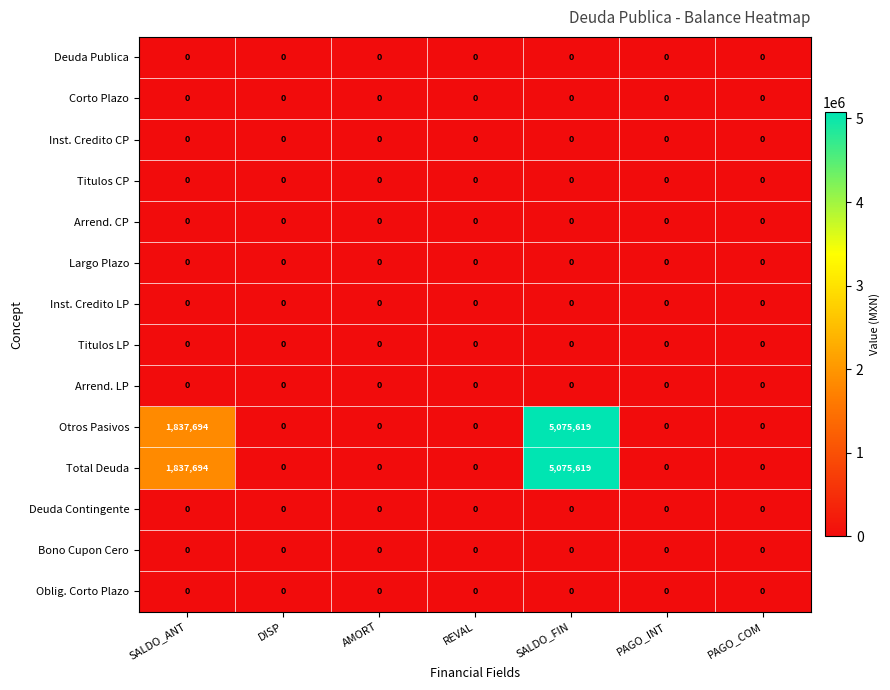

At which category is the sum across all series the highest?

SALDO_FIN